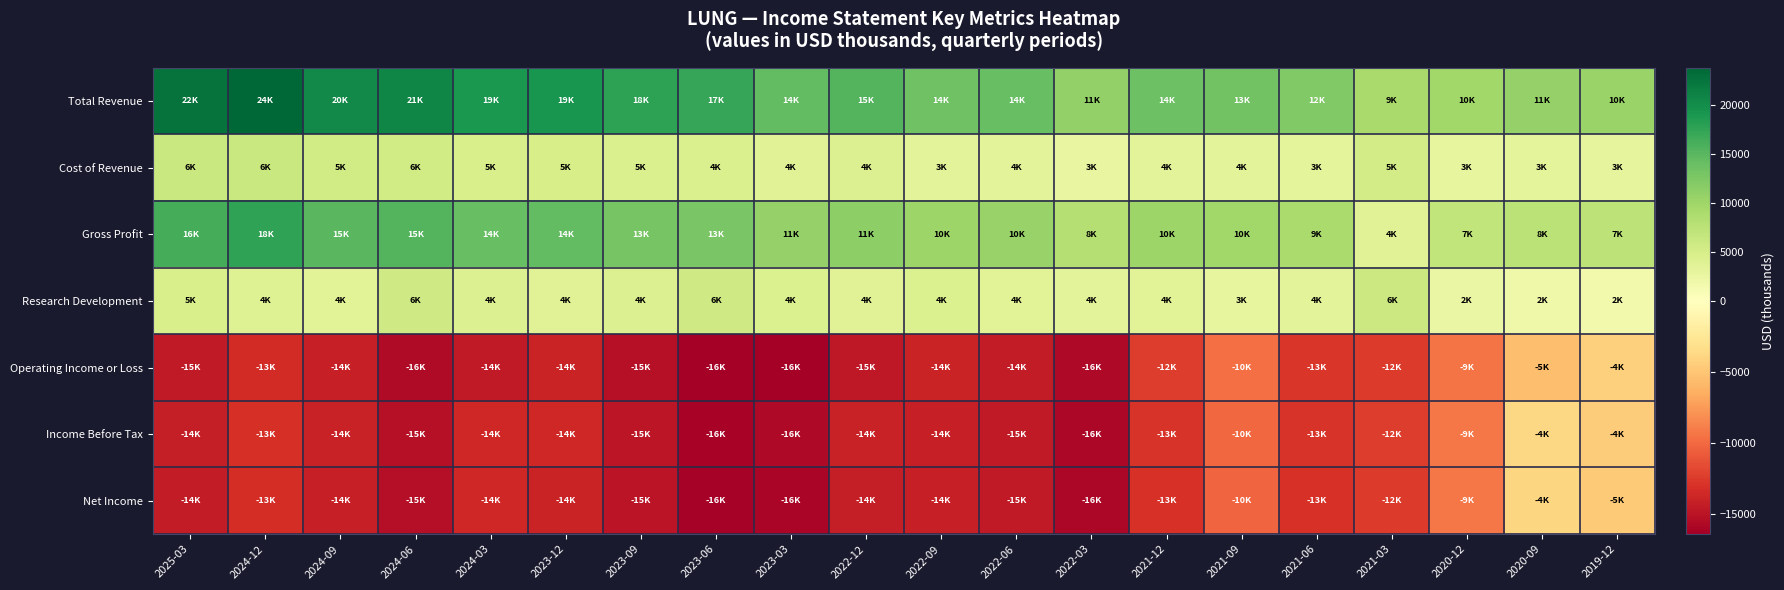

Which category has the highest value across all series?

2024-12